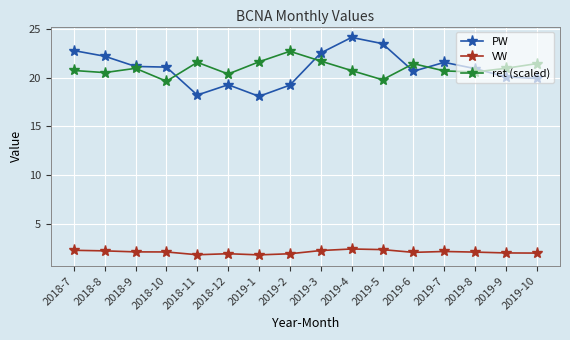

Count the number of data series in this chart.

3